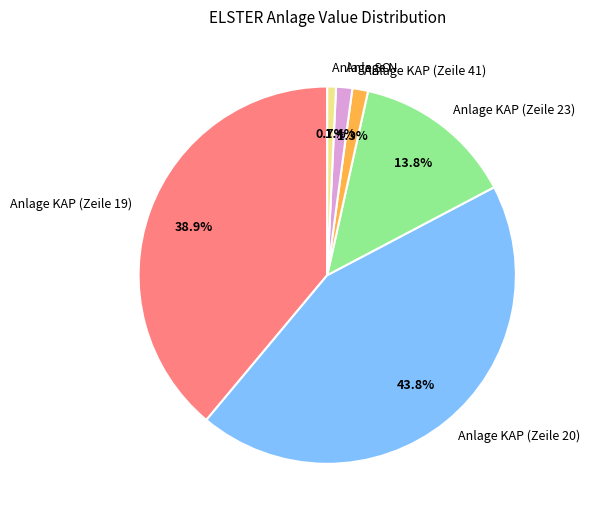

Is there any slice that represents more than half of the pie?

No